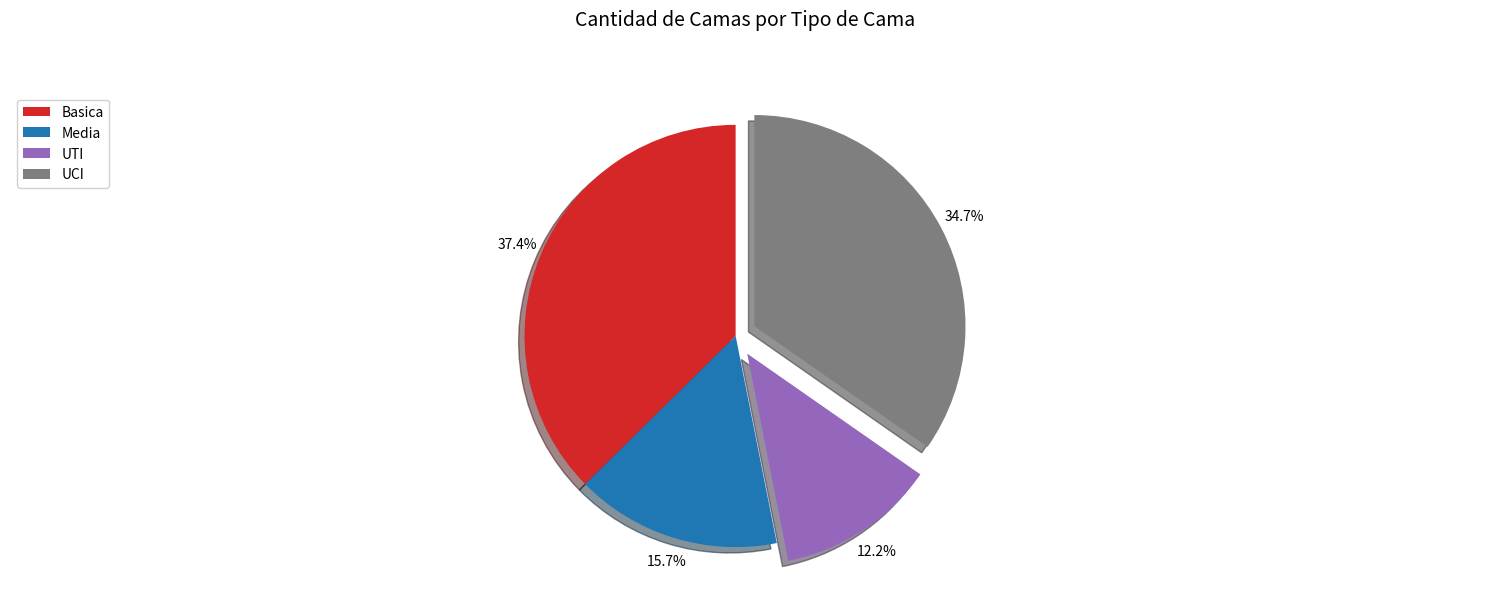

To the nearest percent, what portion does UCI represent?

35%